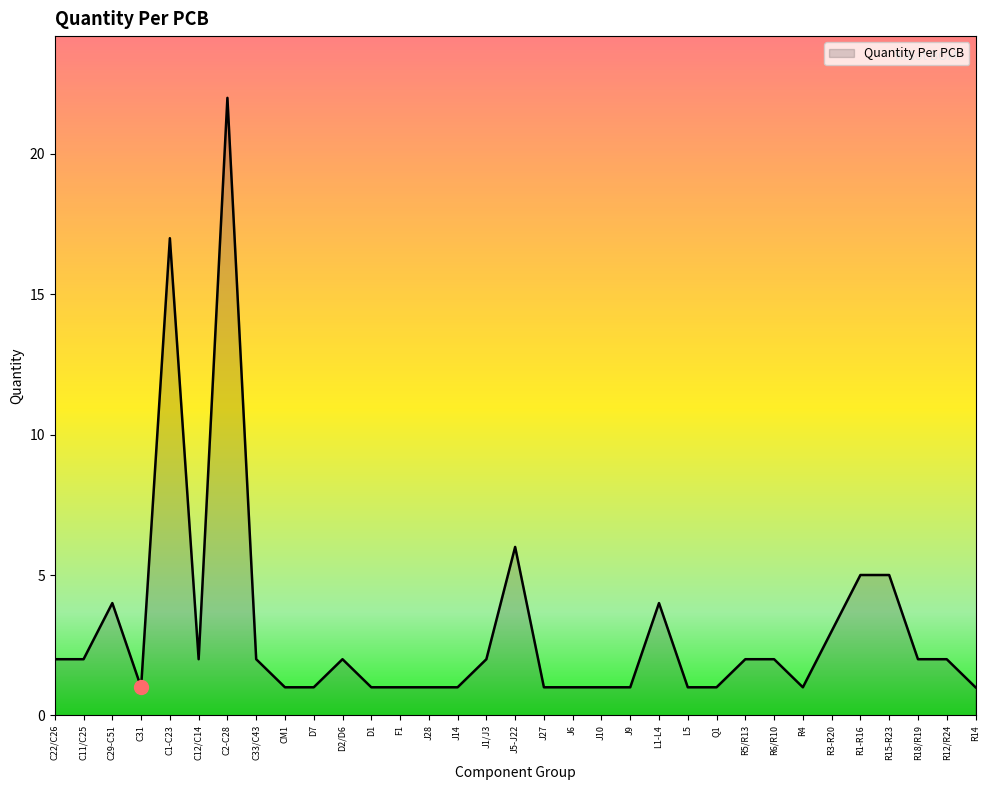

Reading right to left, transcribe all the data shown in this chart.

R14=1	R12/R24=2	R18/R19=2	R15-R23=5	R1-R16=5	R3-R20=3	R4=1	R6/R10=2	R5/R13=2	Q1=1	L5=1	L1-L4=4	J9=1	J10=1	J6=1	J27=1	J5-J22=6	J1/J3=2	J14=1	J28=1	F1=1	D1=1	D2/D6=2	D7=1	CM1=1	C33/C43=2	C2-C28=22	C12/C14=2	C1-C23=17	C31=1	C29-C51=4	C11/C25=2	C22/C26=2